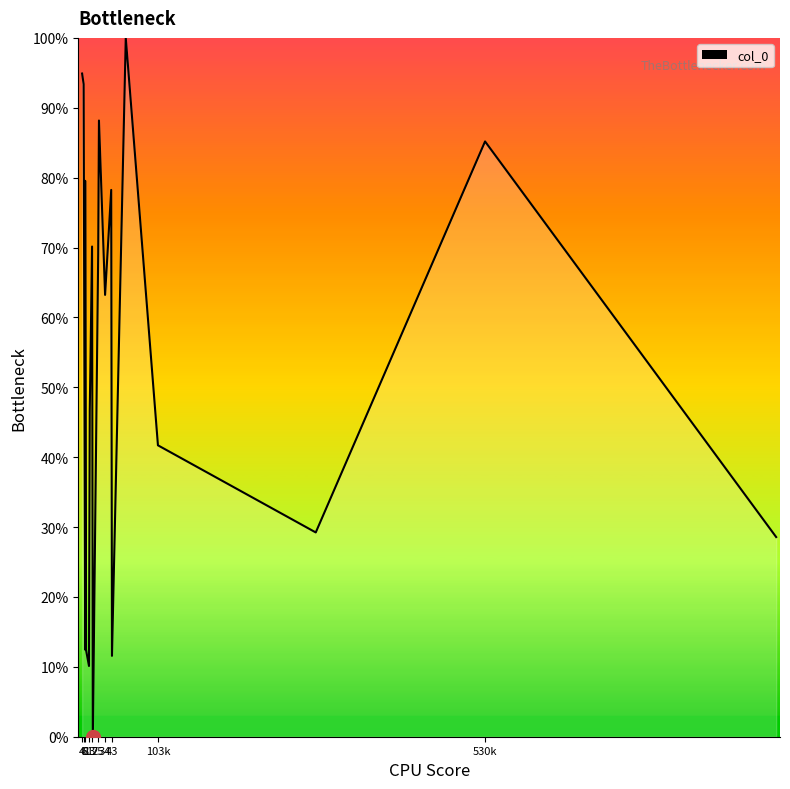

How many values exceed 69?

10